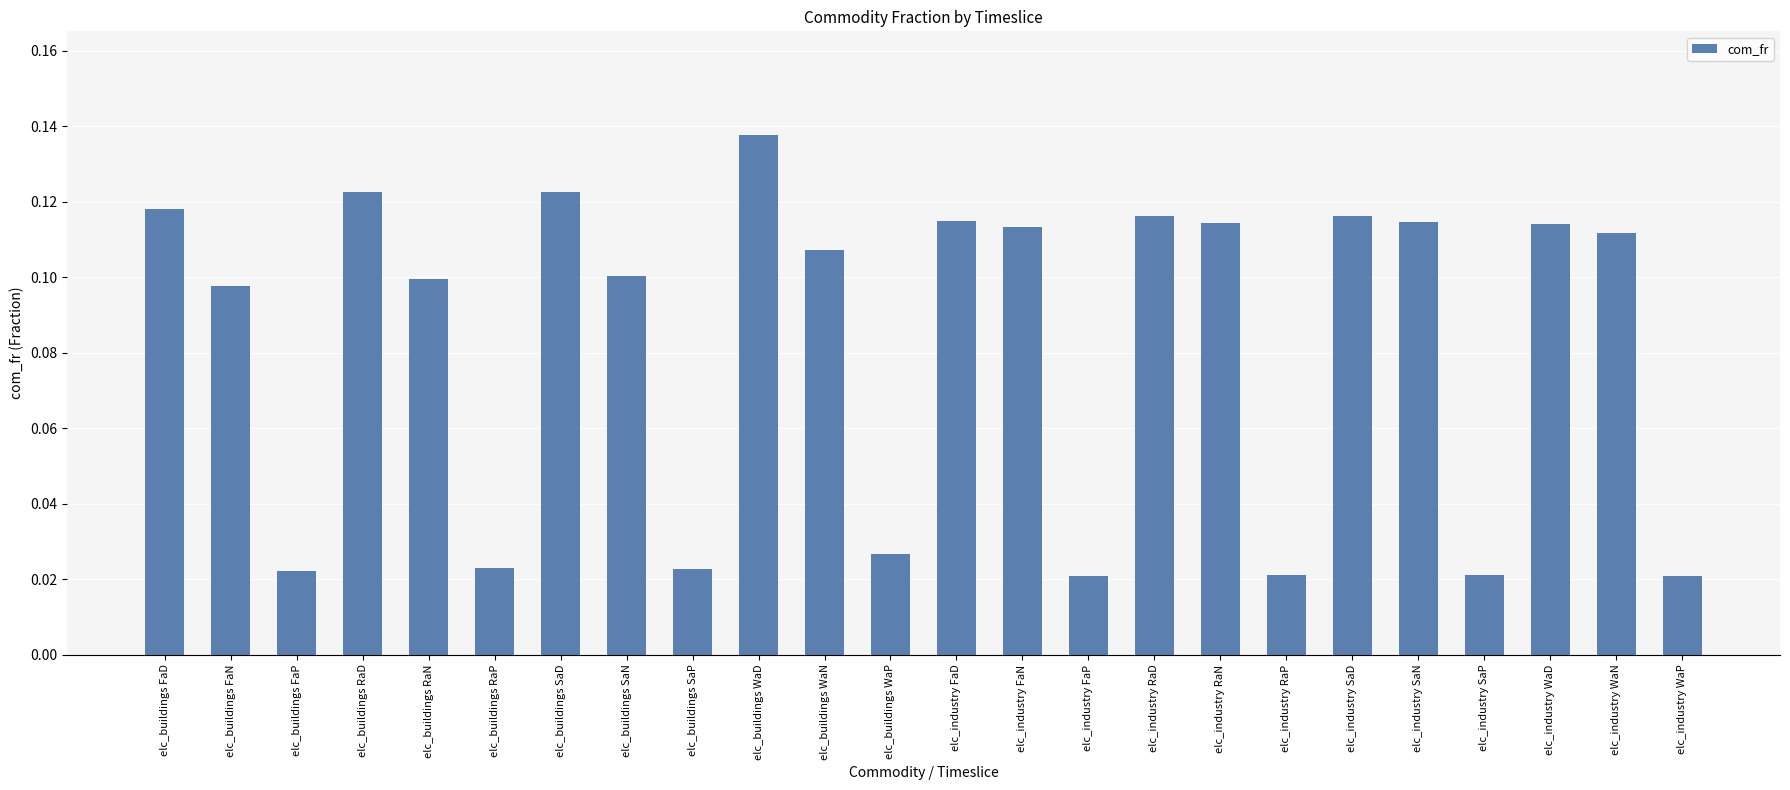

What position from the right is elc_industry SaN?

5